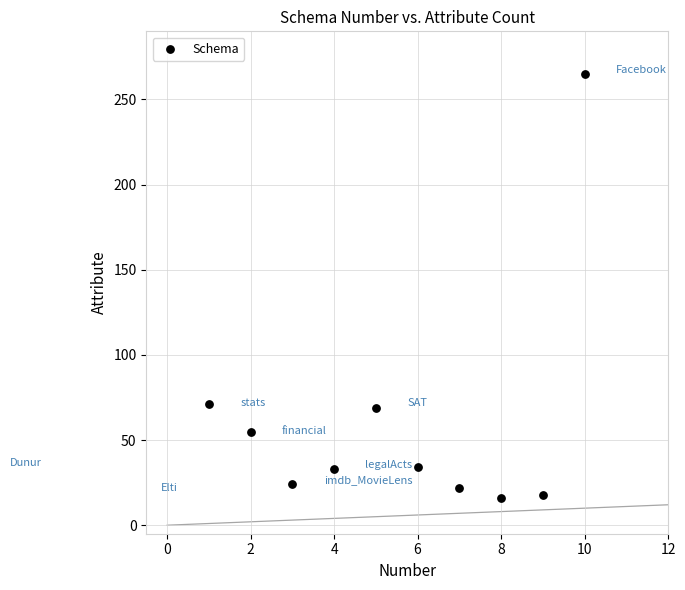

What is the range of Y values (max minus min)?

249